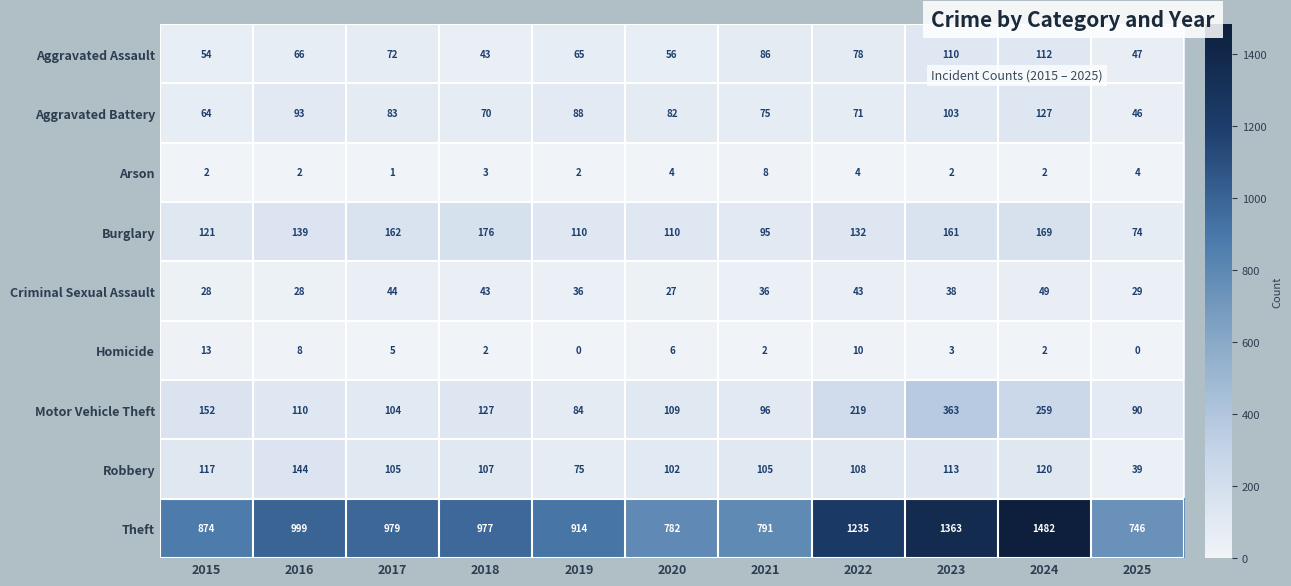

What is the difference between the maximum and minimum values in the Burglary series?

102